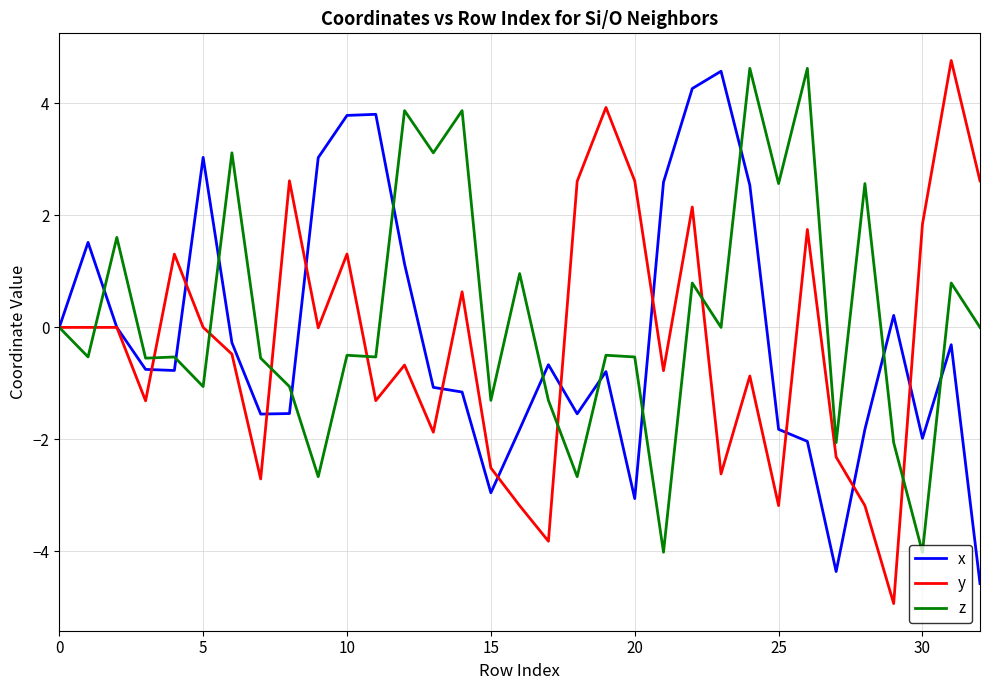

What is the minimum value shown in the chart?

-4.9